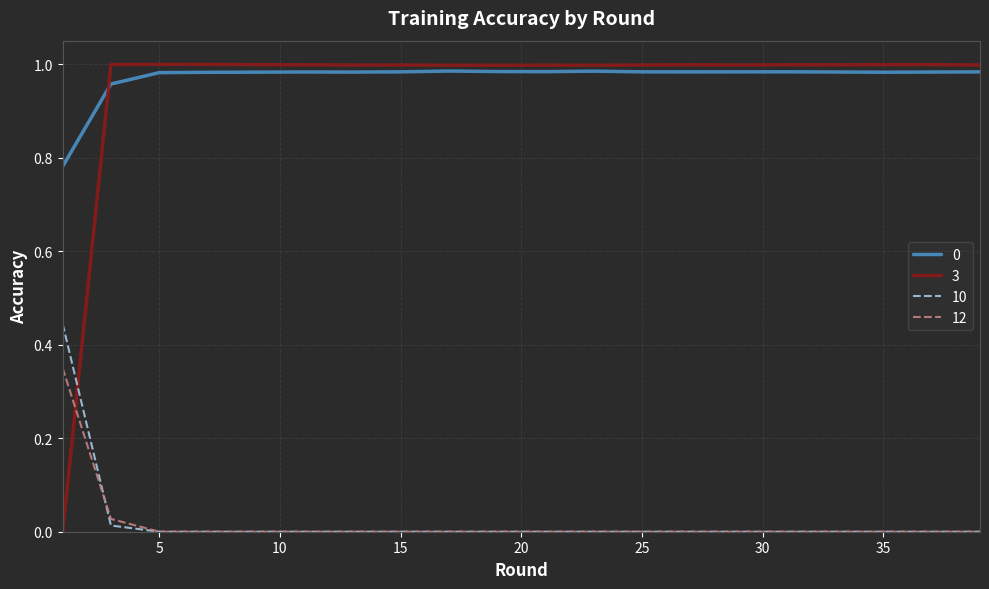

True or false: 0 and 12 intersect in this chart.

False